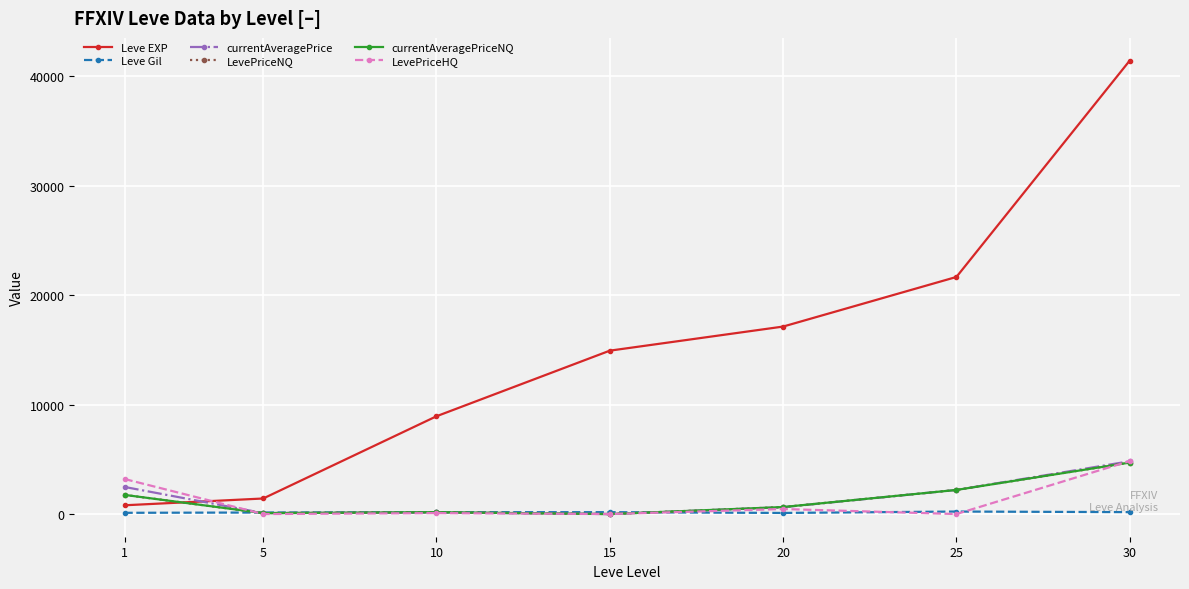

Does the chart have visible grid lines?

Yes